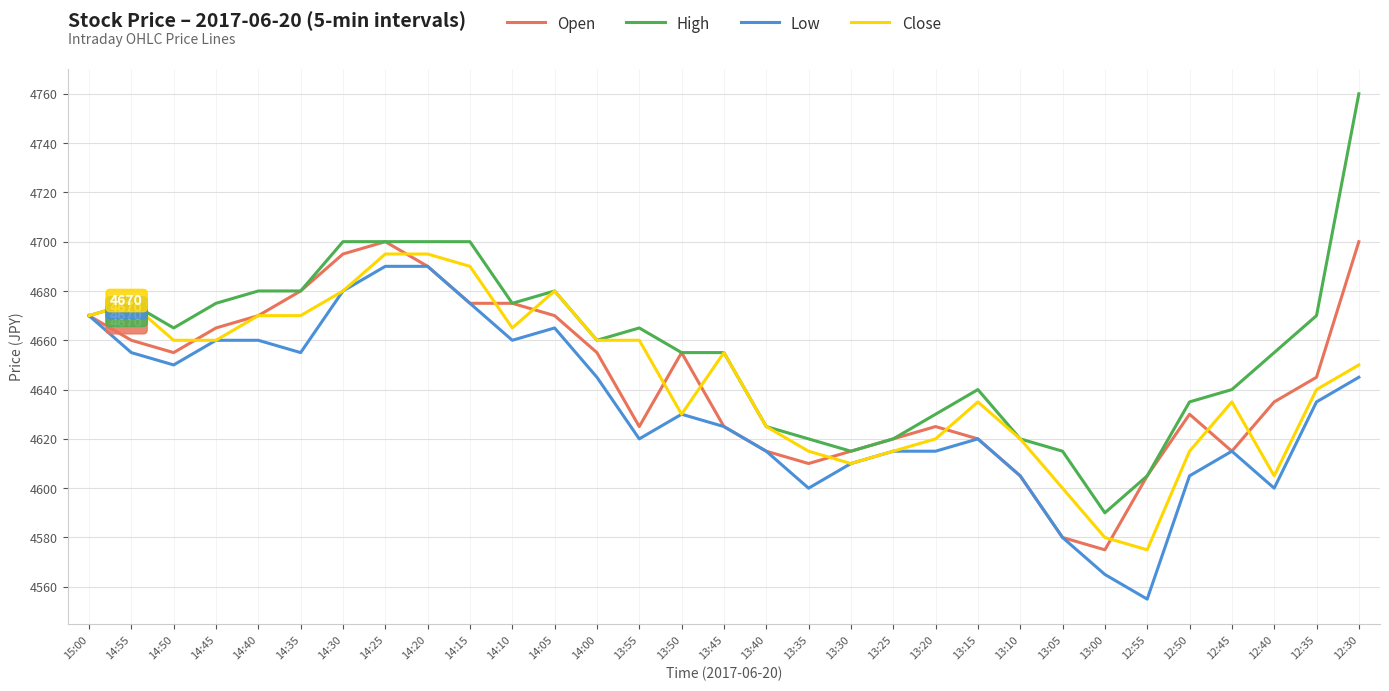

What is the spread (max minus min) of values at 14:00?

15